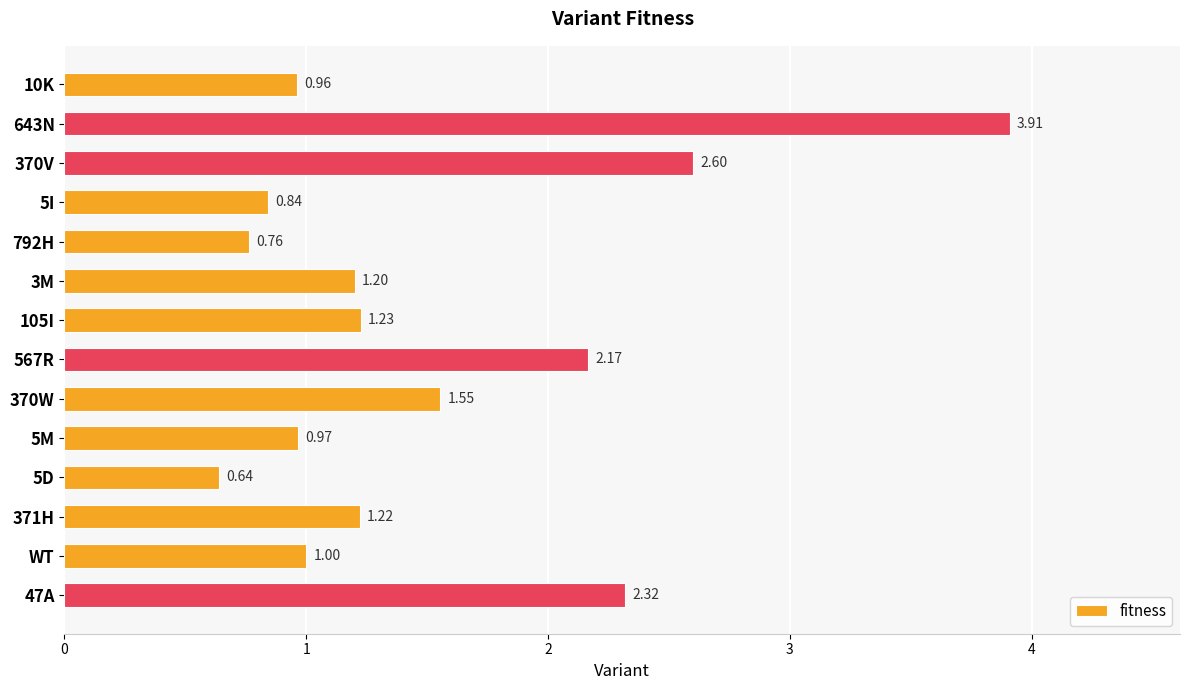

Rank the categories by value from highest to lowest.

643N, 370V, 47A, 567R, 370W, 105I, 371H, 3M, WT, 5M, 10K, 5I, 792H, 5D